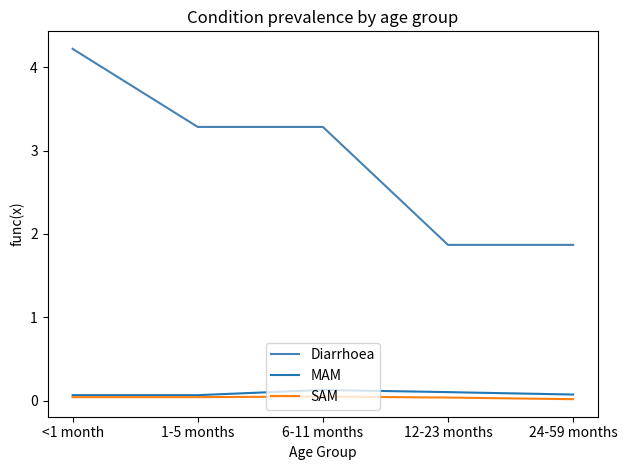

Which series has the largest total across all categories?

Diarrhoea